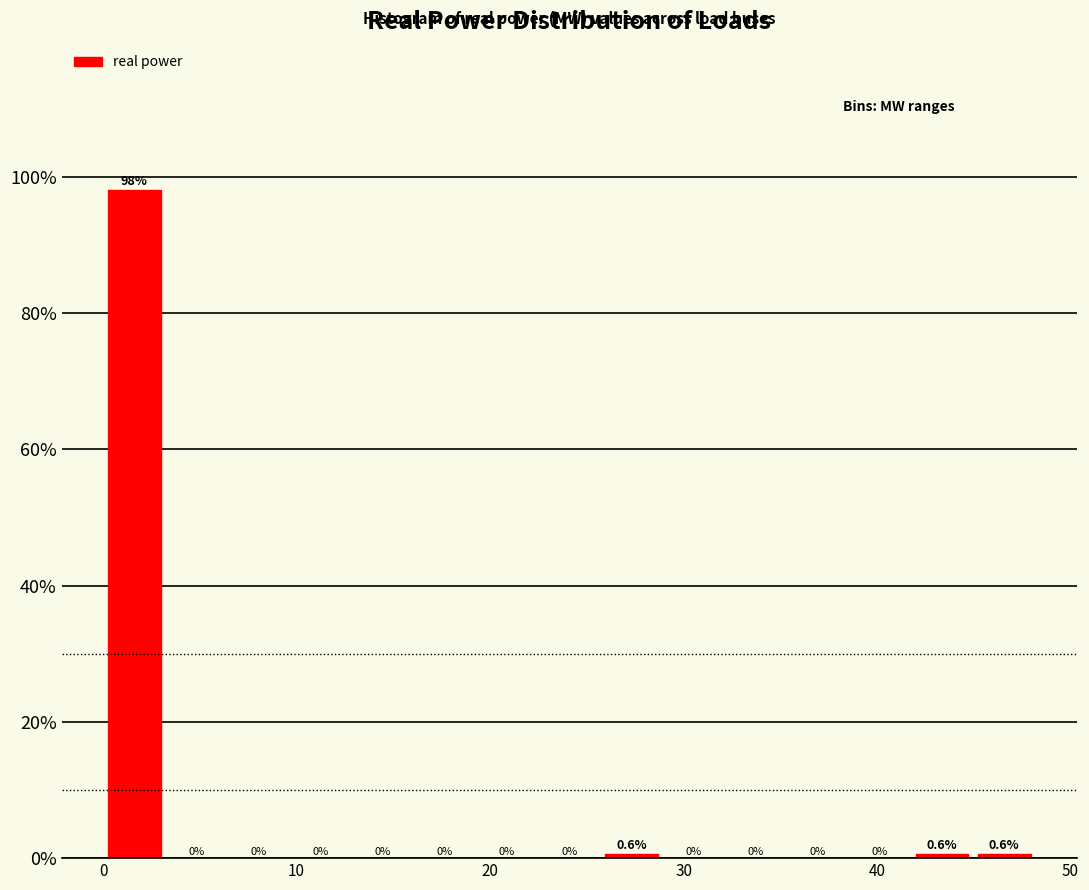

Read against the x-axis, roughly where is the centre of the tallest bar?

2